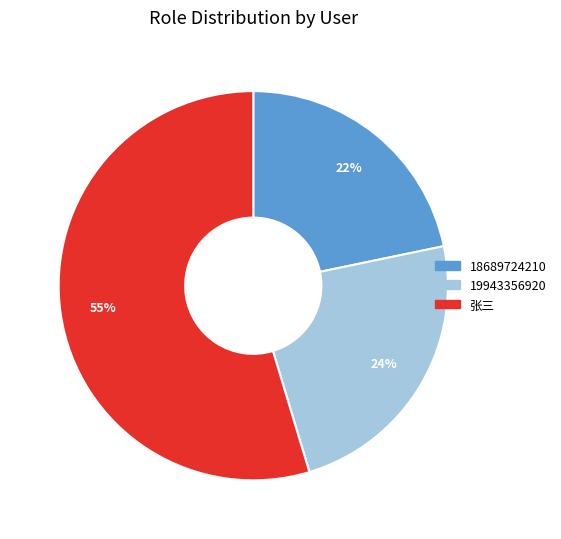

What is the ratio of the value at 18689724210 to the value at 19943356920?

0.9